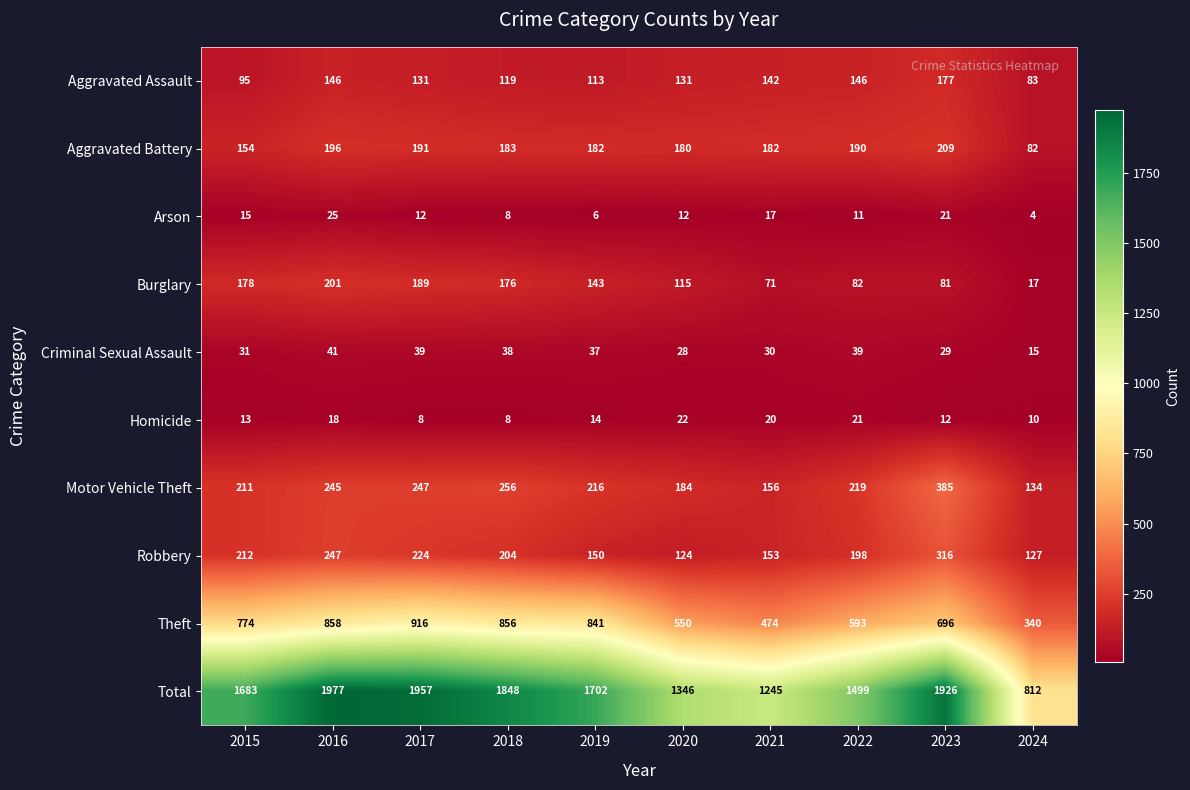

Rank the series at 2019 from highest to lowest value.

Total, Theft, Motor Vehicle Theft, Aggravated Battery, Robbery, Burglary, Aggravated Assault, Criminal Sexual Assault, Homicide, Arson